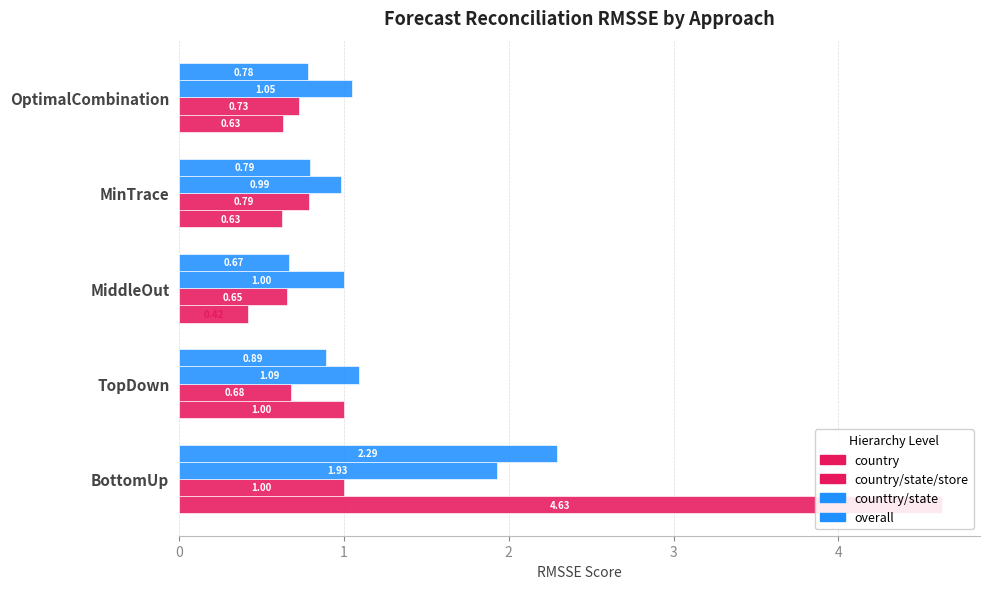

How many bars are there in each group?

4